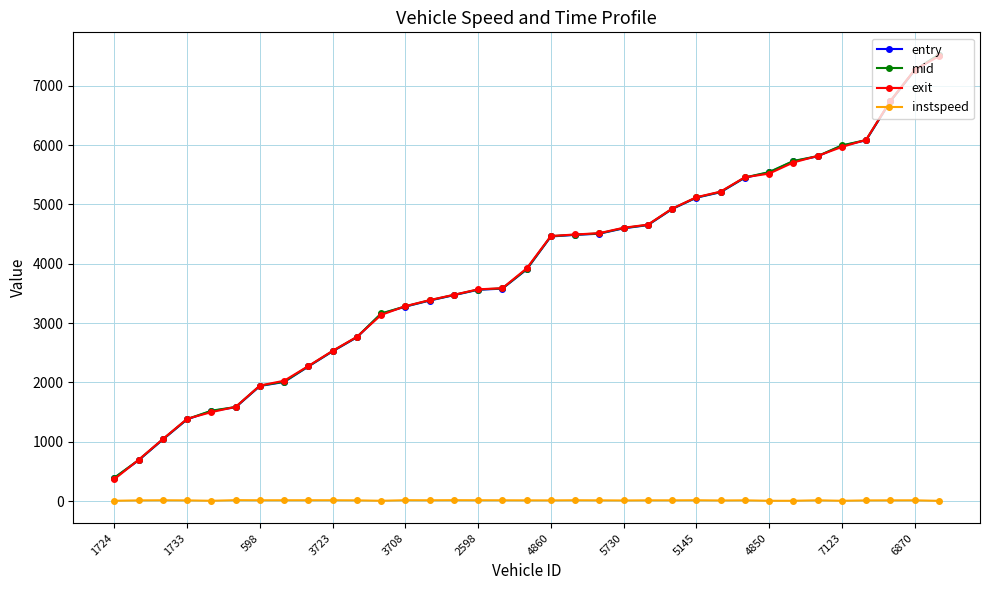

What are all the series names shown in the legend?

entry, mid, exit, instspeed